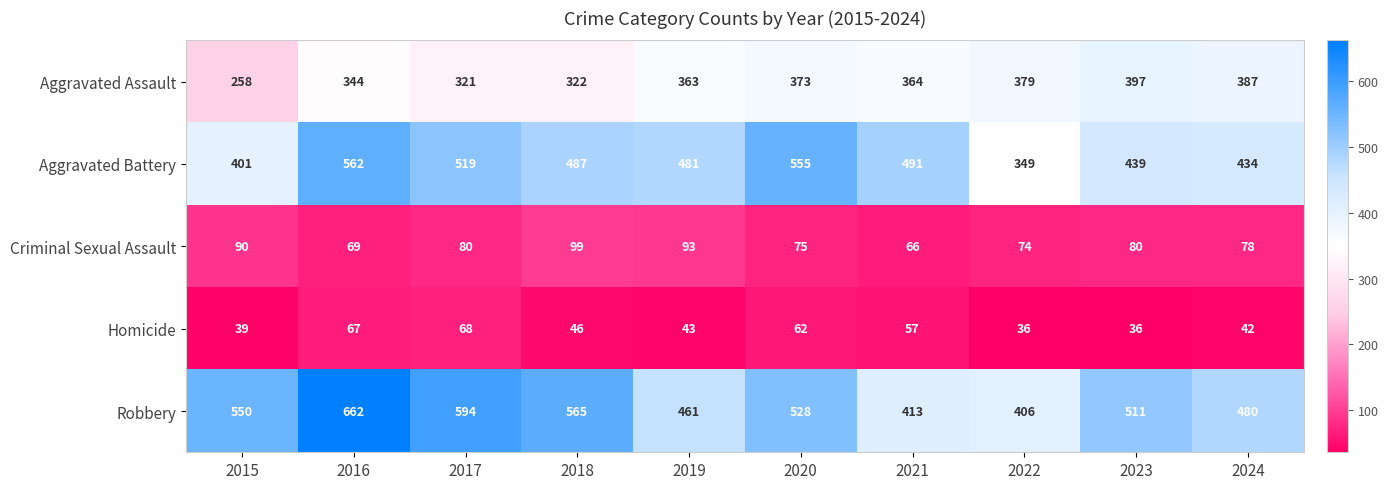

Which category has the highest value across all series?

2016